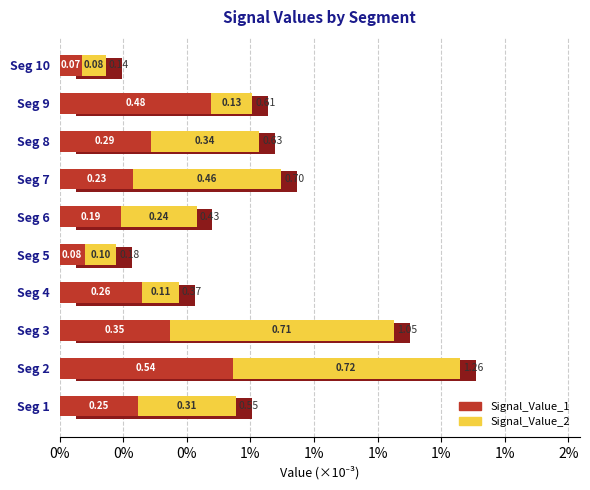

Rank the series by their maximum value, from lowest to highest.

Signal_Value_1, Signal_Value_2